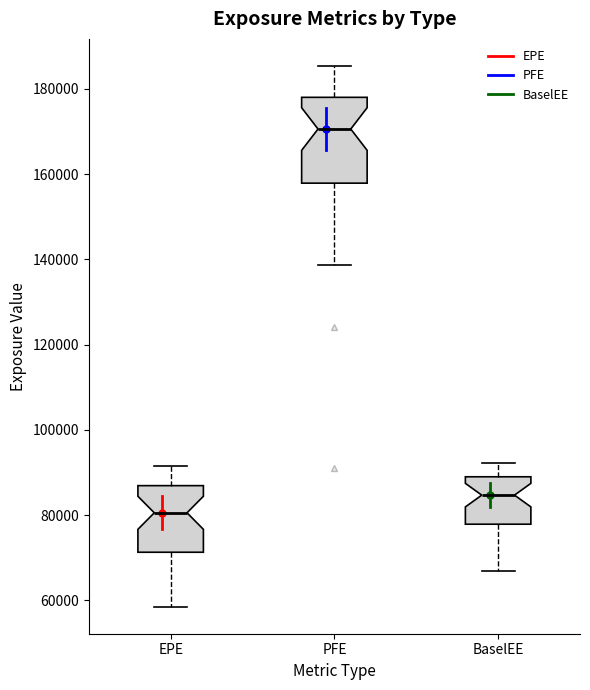

Where is the upper edge of the box for PFE on the y-axis? The values are not printed on the chart, so give them approximately, as read against the axis.

178000